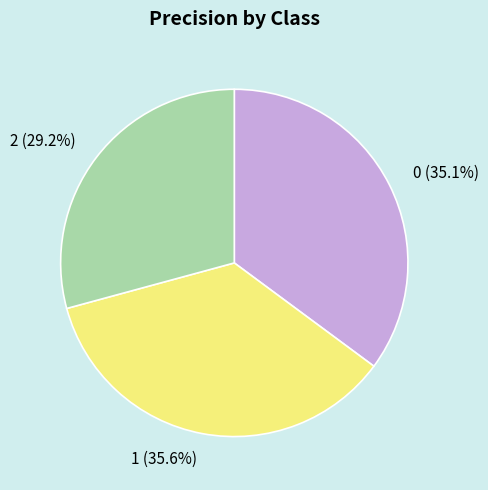

How much of the chart is everything except 2?

70.8%